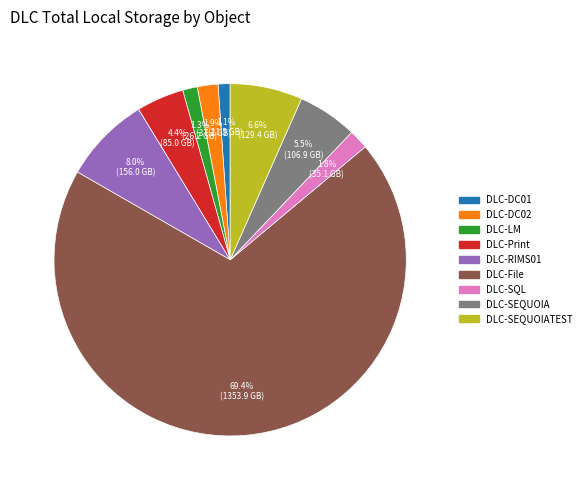

Count the number of slices in the pie.

9